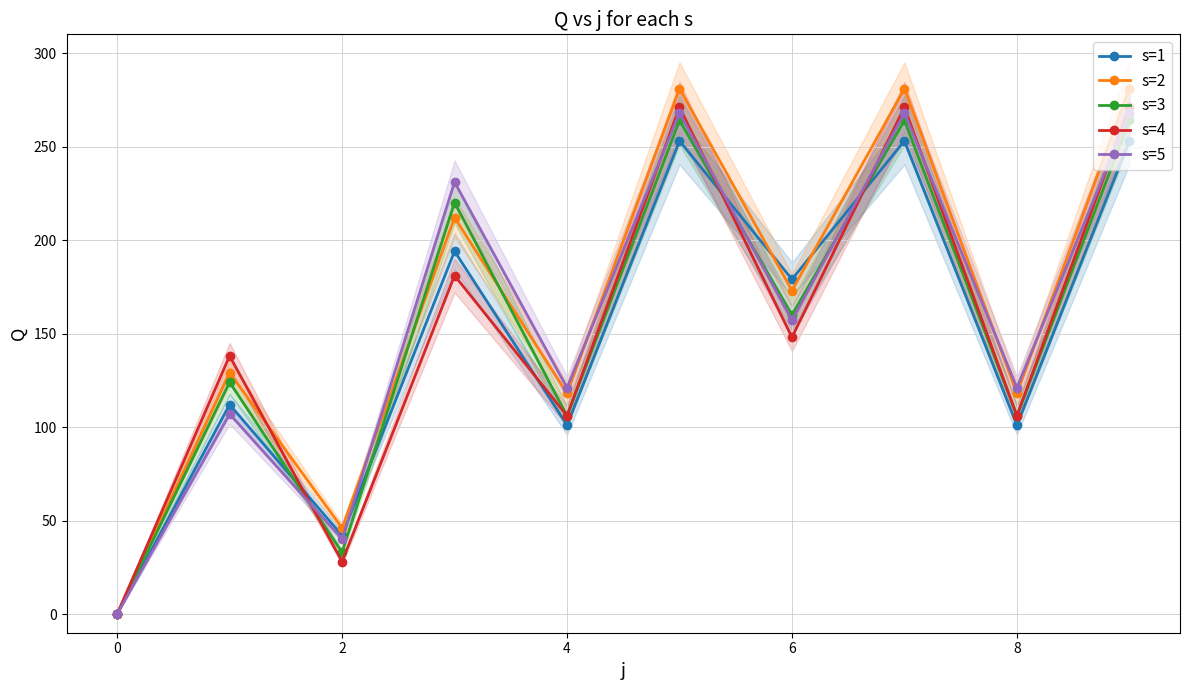

True or false: s=1 has more than 1 interior local peaks.

True